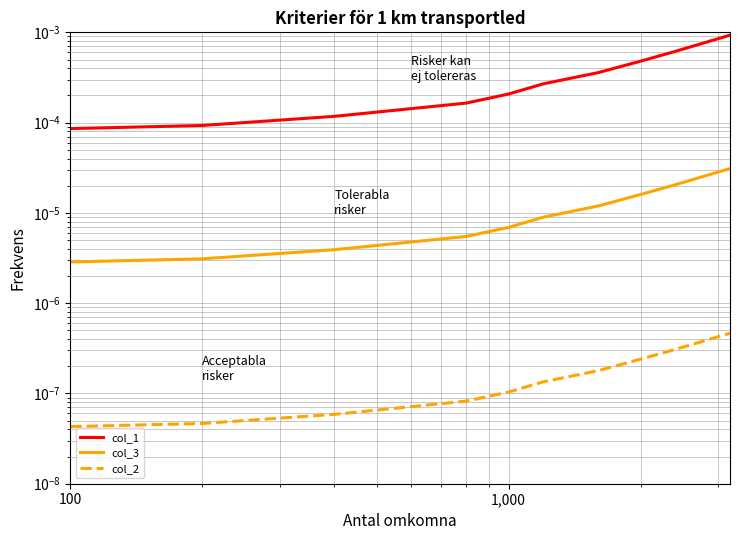

Count the number of data series in this chart.

3